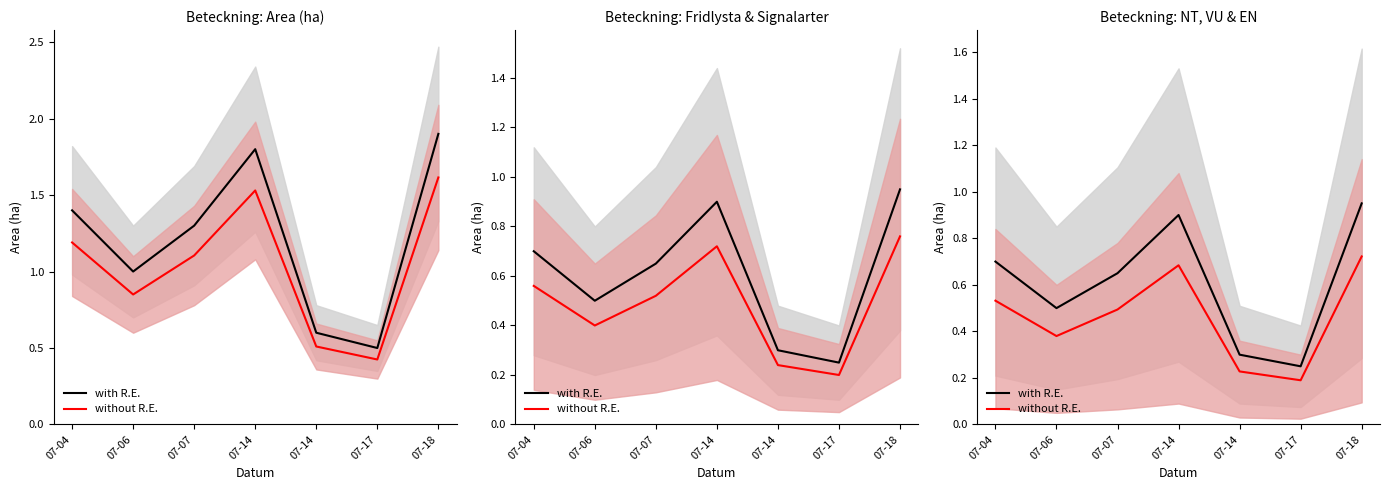

Which category has the highest value in the without R.E. series?

07-18